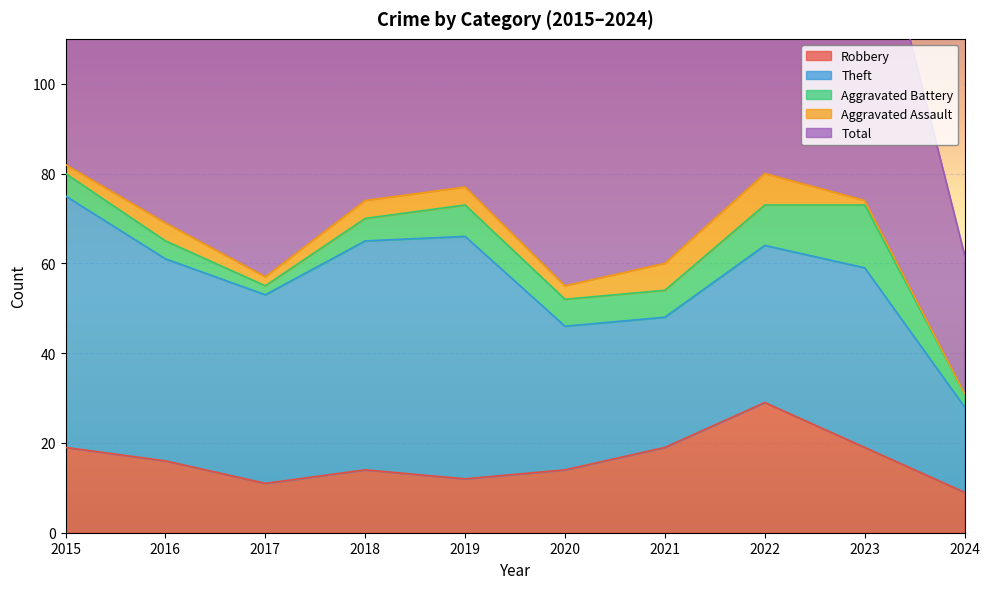

List the labels in order of Aggravated Battery value, smallest first.

2017, 2024, 2016, 2015, 2018, 2020, 2021, 2019, 2022, 2023